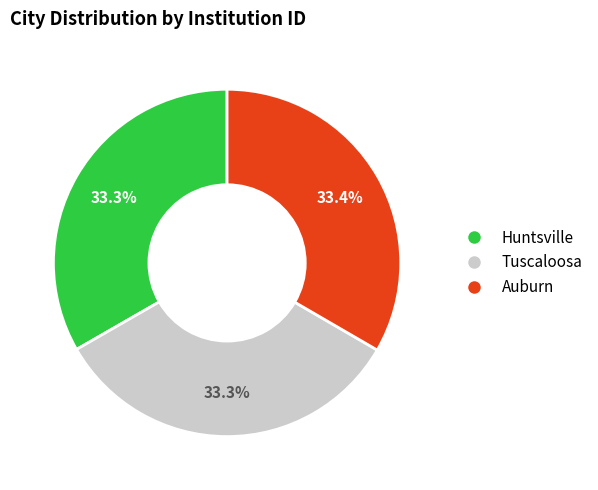

To the nearest percent, what portion does Tuscaloosa represent?

33%